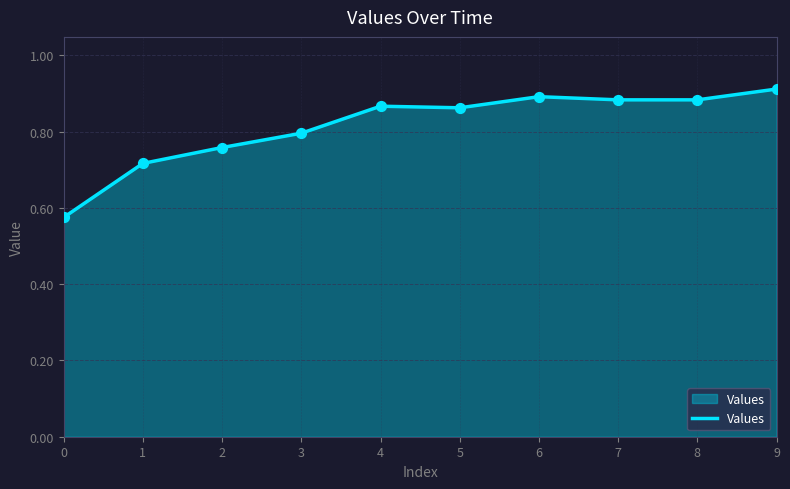

What is the change in value from 1 to 5?

+0.1